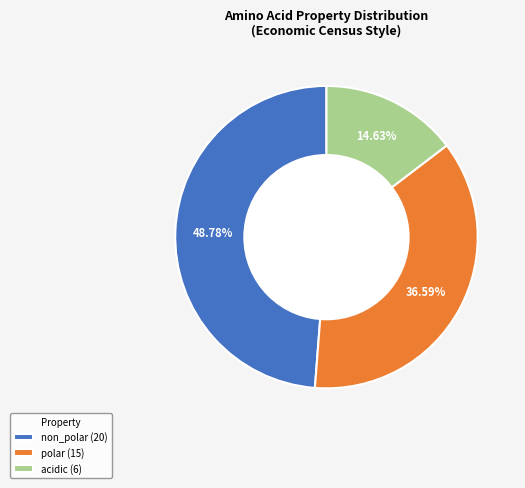

To the nearest percent, what is the difference between the largest and smallest slice percentages?

34%